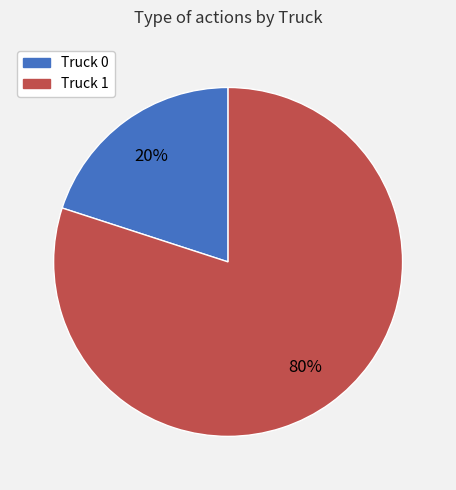

To the nearest percent, what is the difference between the Truck 1 and Truck 0 slice percentages?

60%